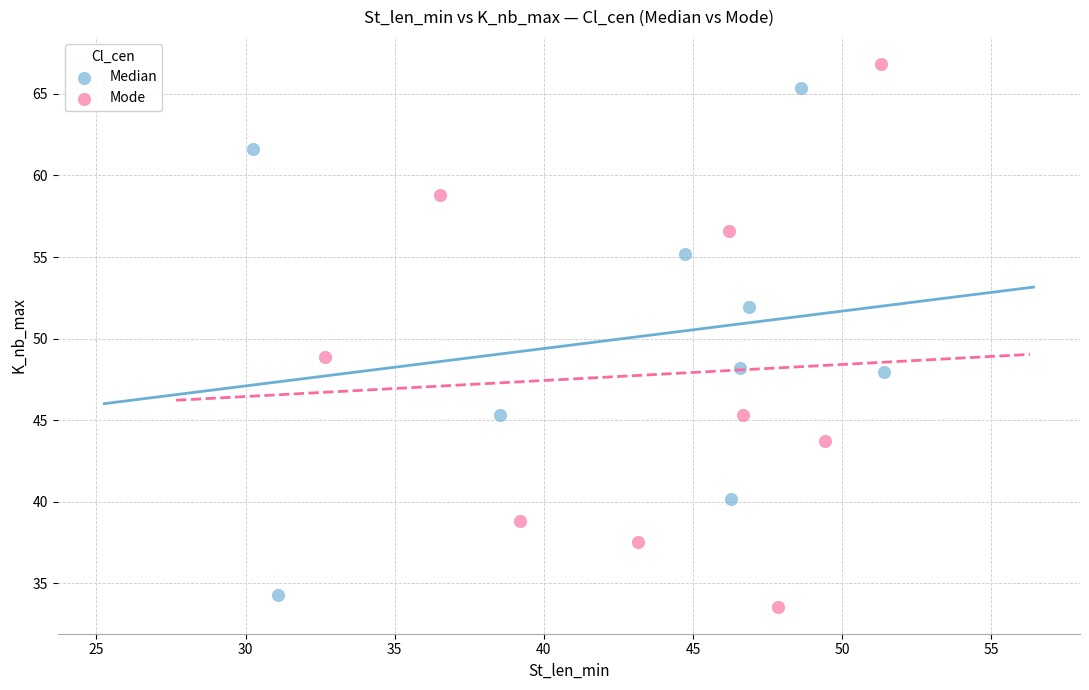

Which series reaches the maximum Y coordinate?

Mode